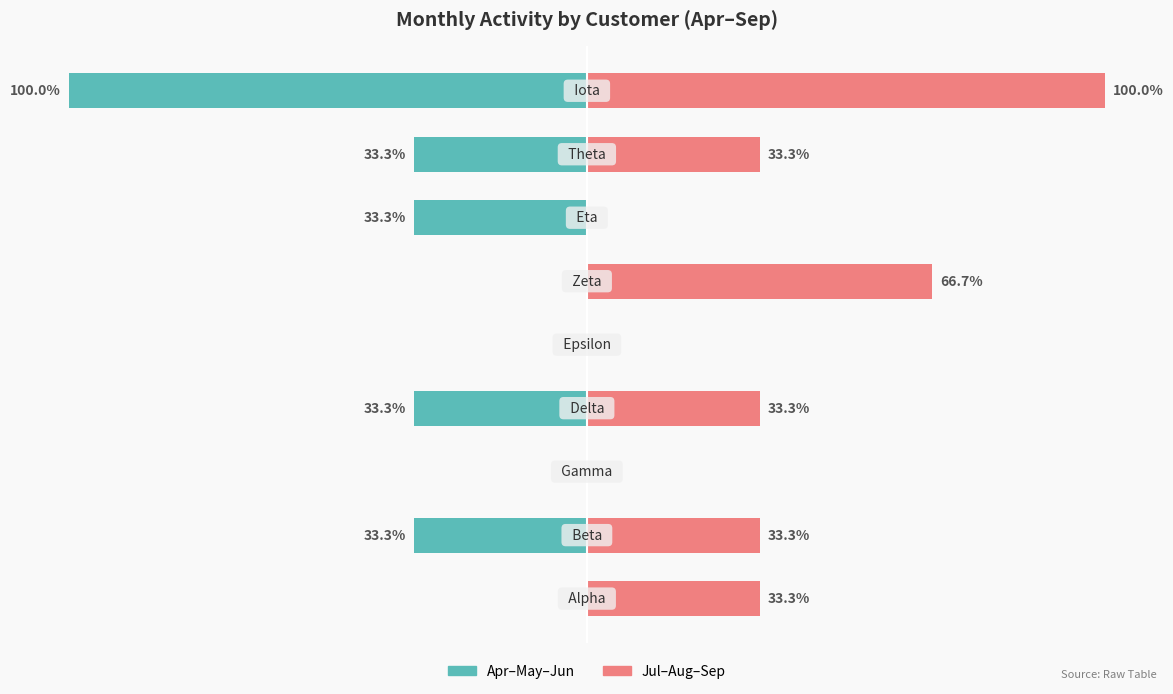

What is the value of the Jul-Aug-Sep bar at the 1st from the left?

33.3